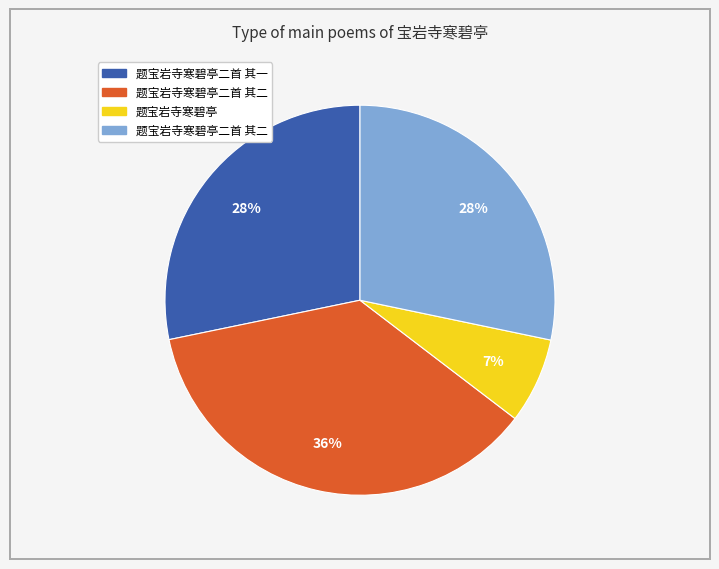

Is there any slice that represents more than half of the pie?

No